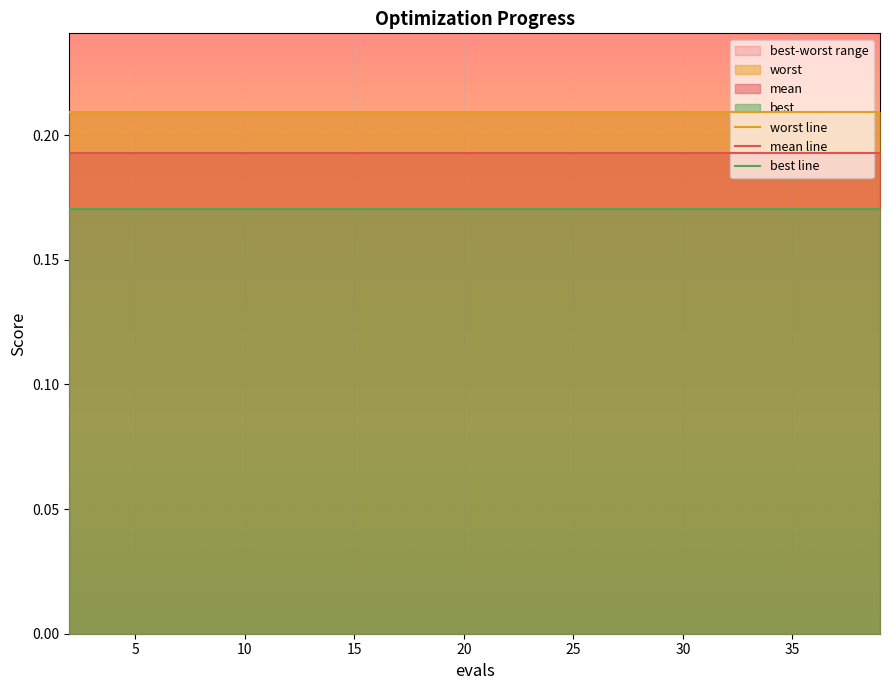

Rank the series by their average value, from highest to lowest.

worst line, mean line, best line